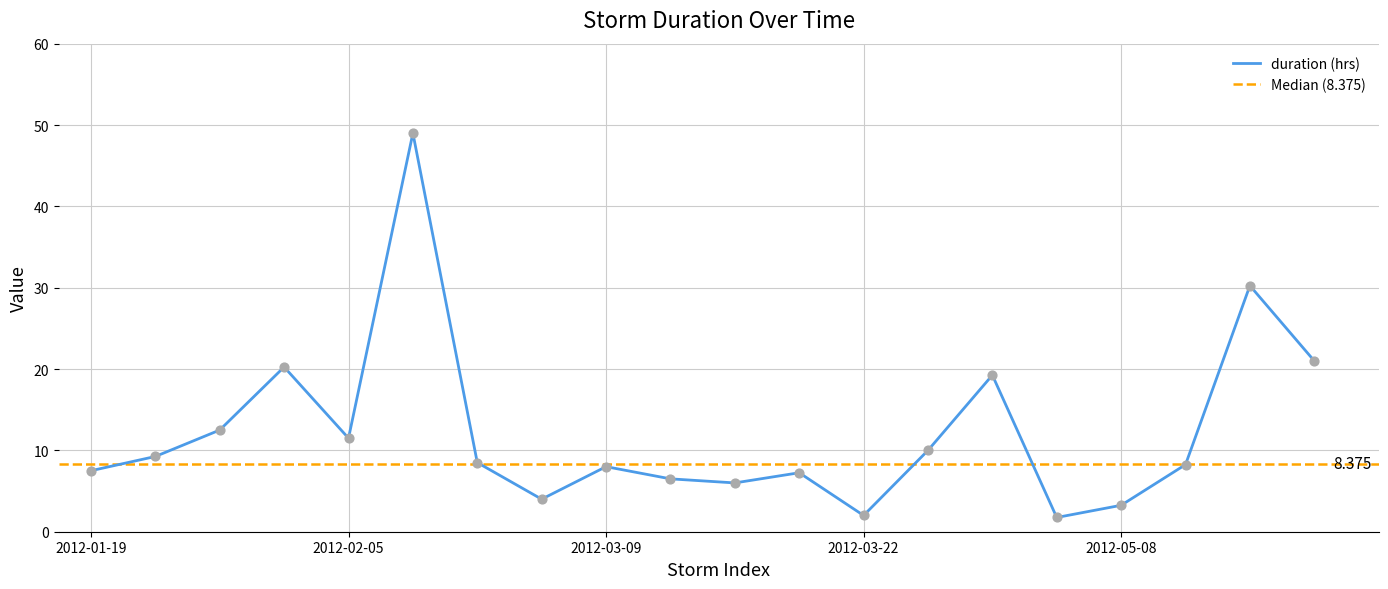

Approximately how many times larger is the value at 2012-01-19 compared to 2012-02-05?

0.7